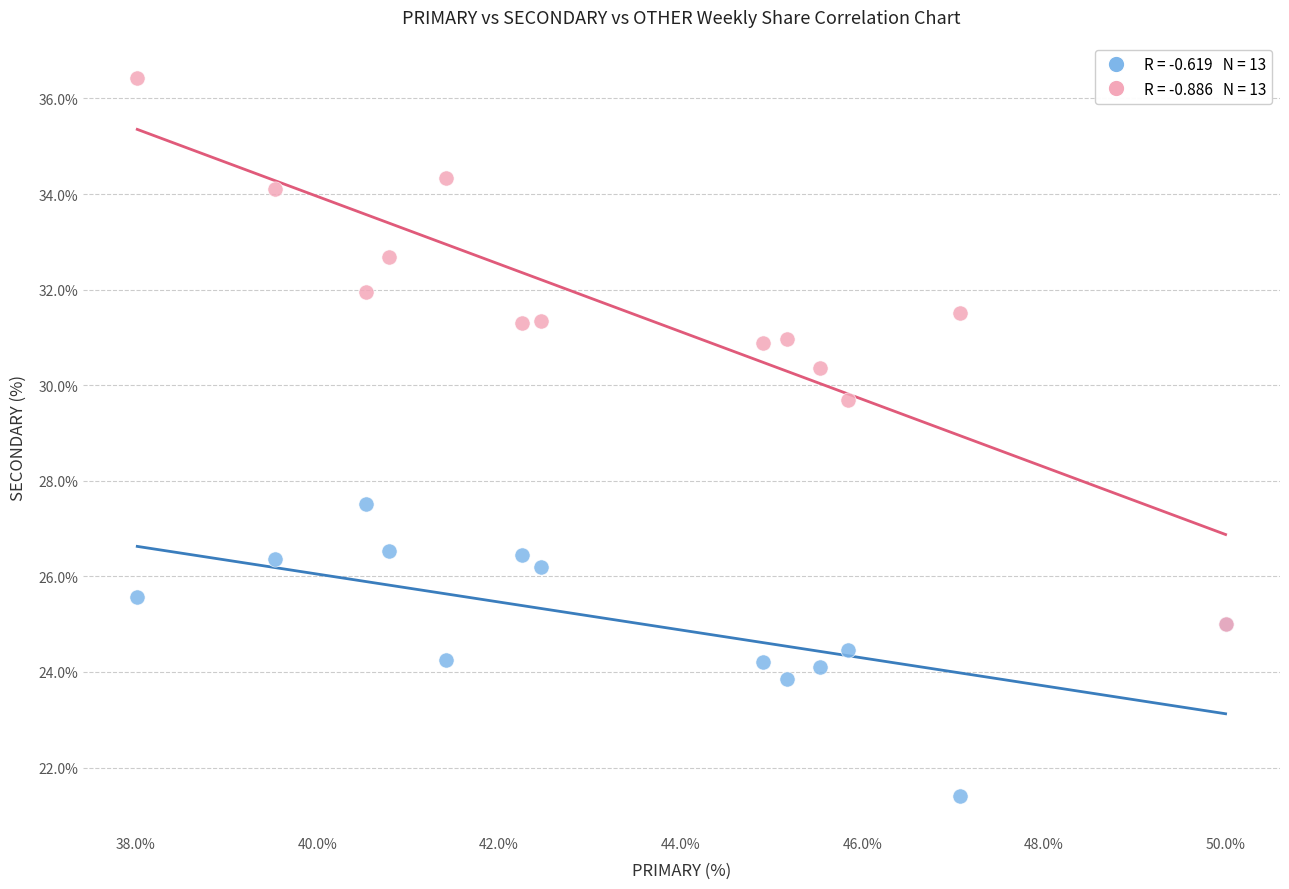

Across all series, what Y value is closest to 28?

27.5